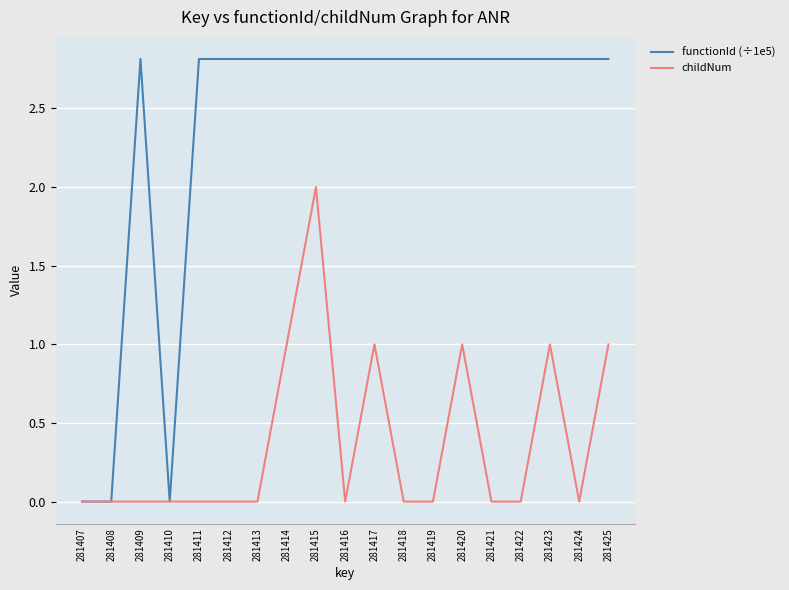

The value of childNum at 281414 is 1.7. True or false?

False